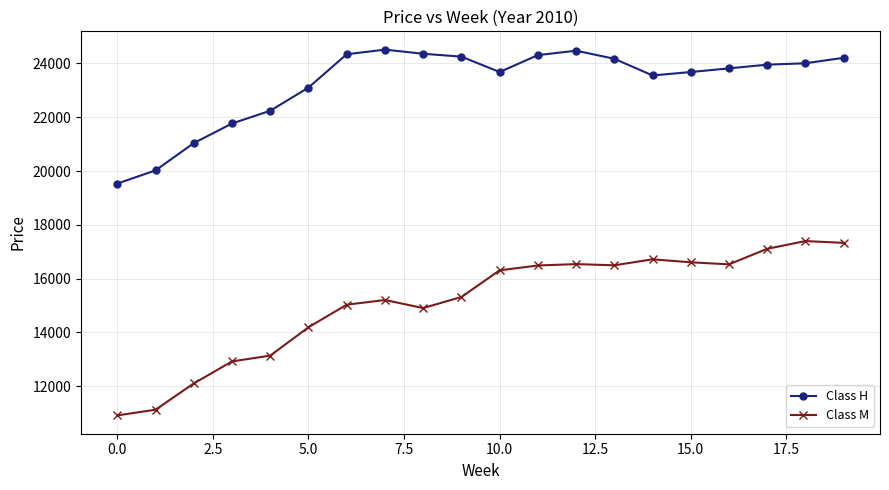

List the series in order of their peak value, highest first.

Class H, Class M